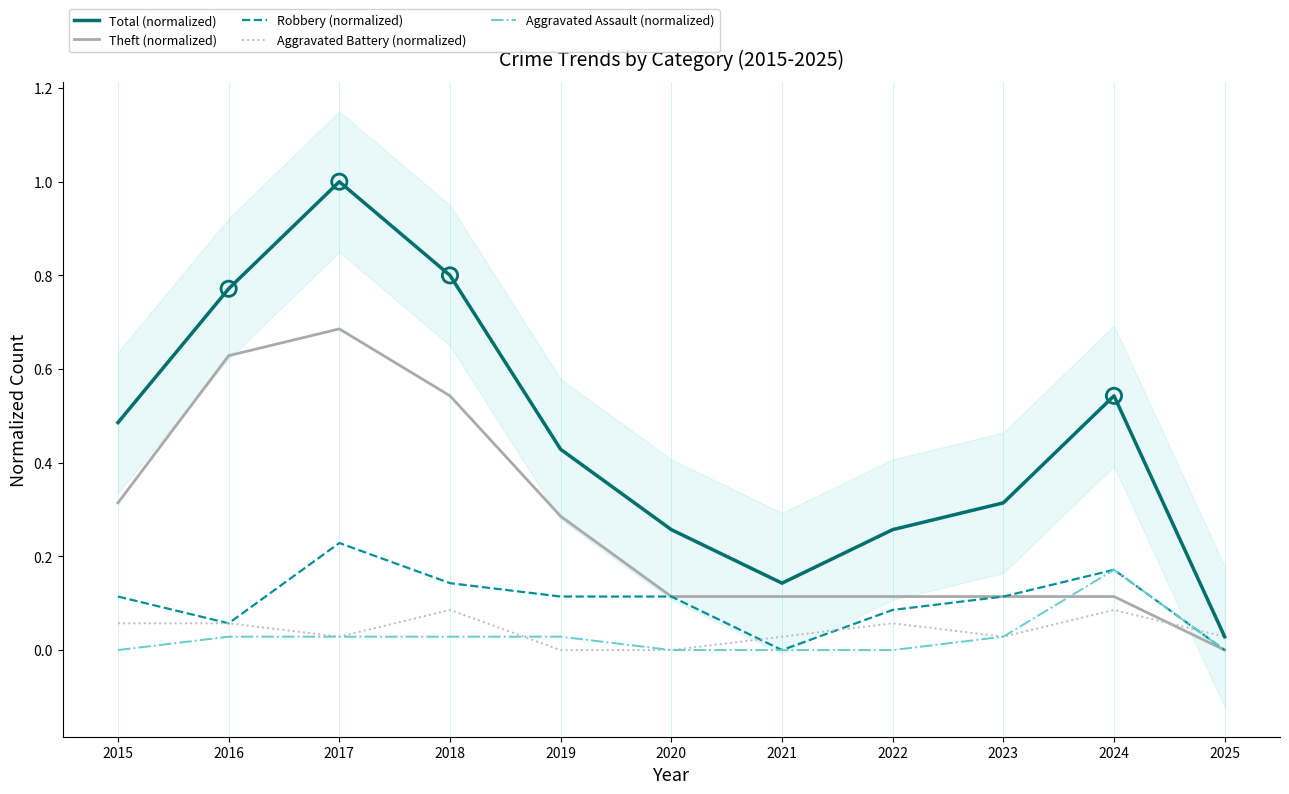

What is the total value across all series at 2016?

1.5